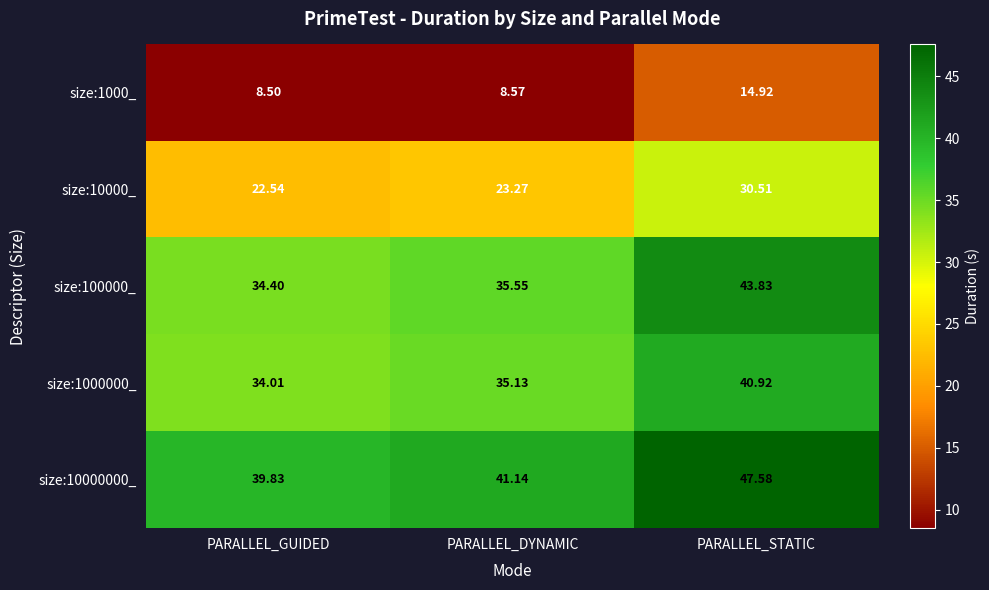

Which series has the largest total across all categories?

size:10000000_